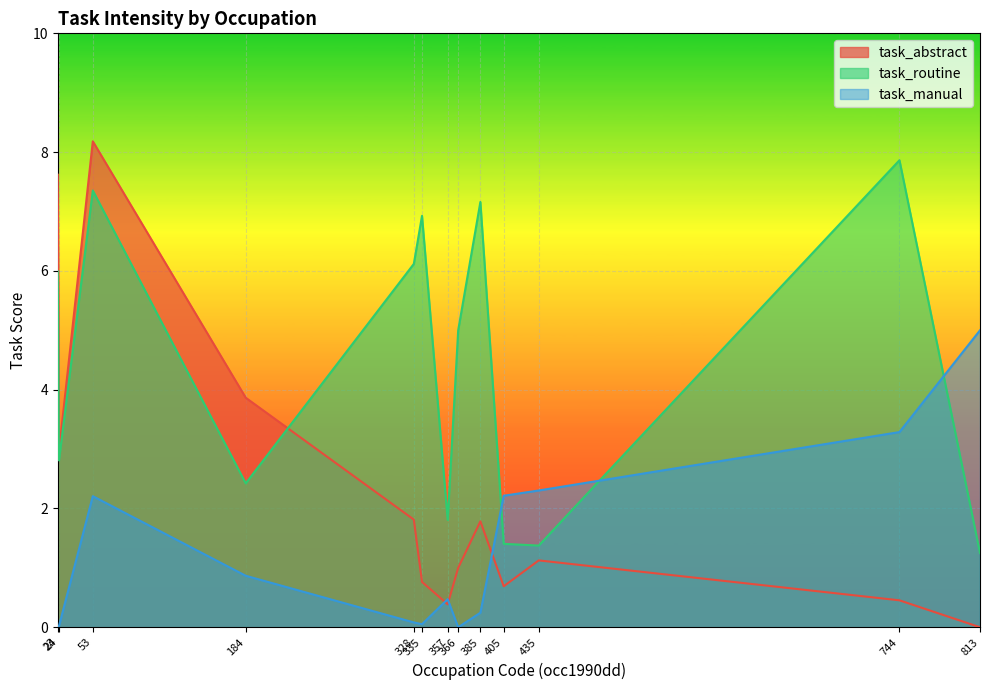

What is the maximum value for task_routine?

7.9